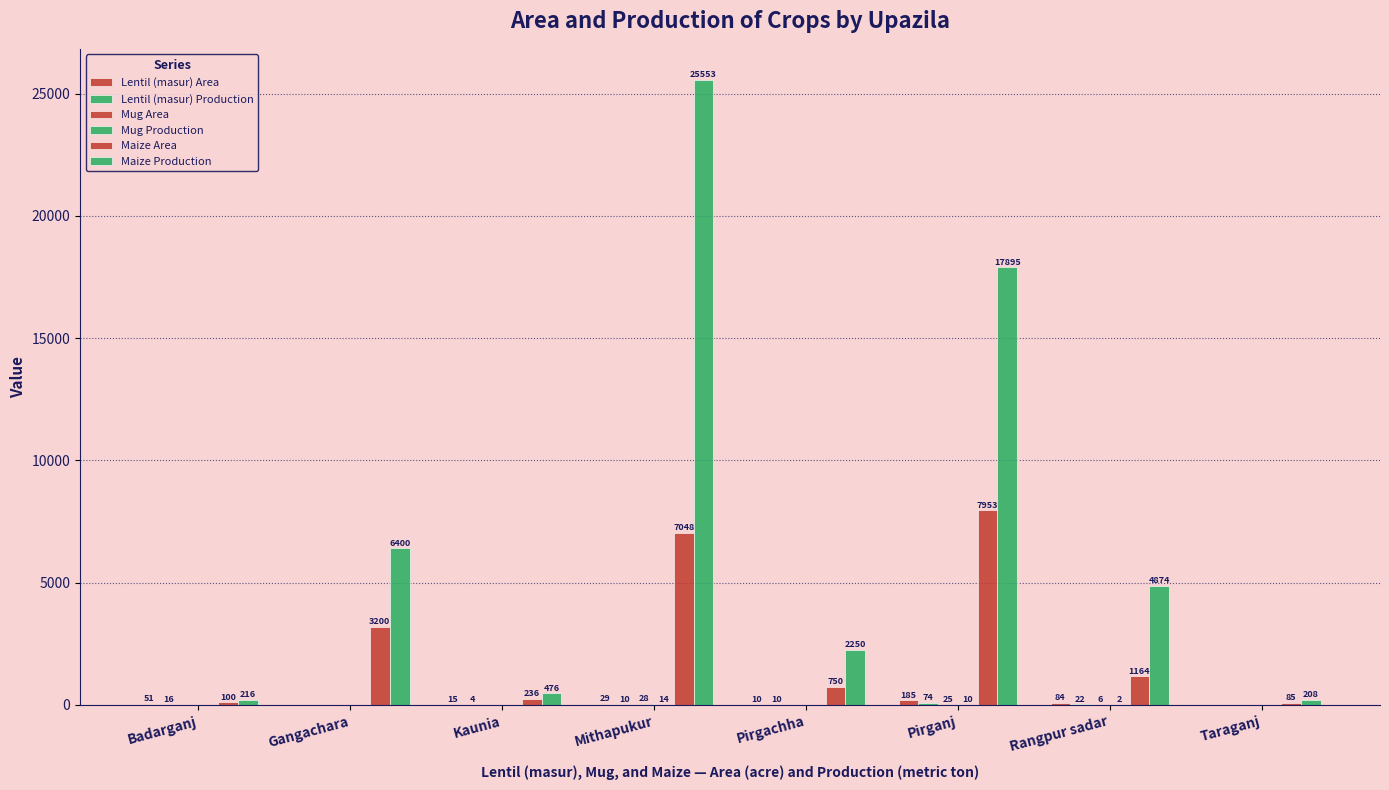

How many groups of bars are there?

8